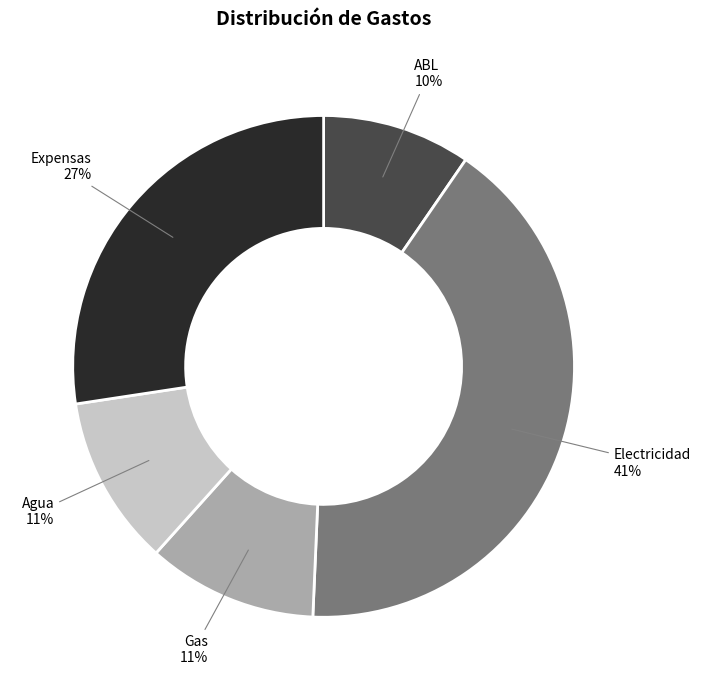

The Electricidad slice represents 35% of the pie. True or false?

False